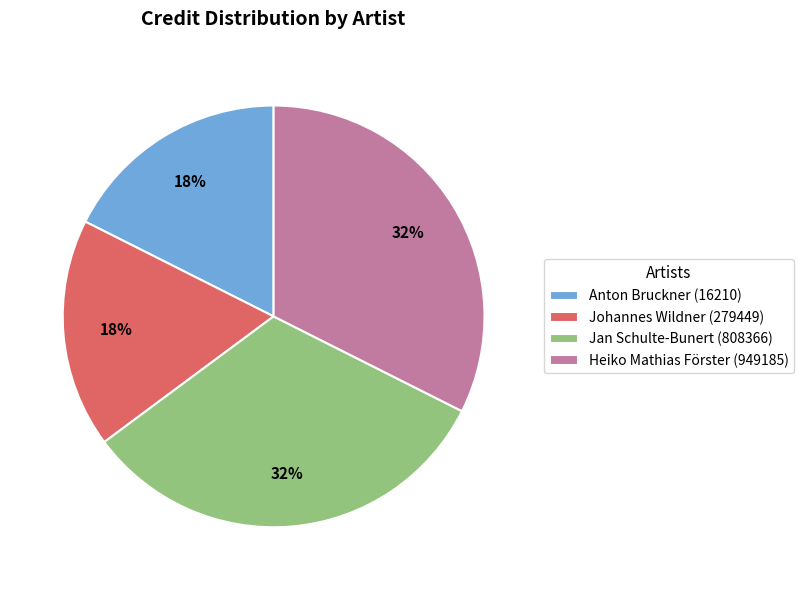

Is Heiko Mathias Förster (949185) the majority of the pie?

No